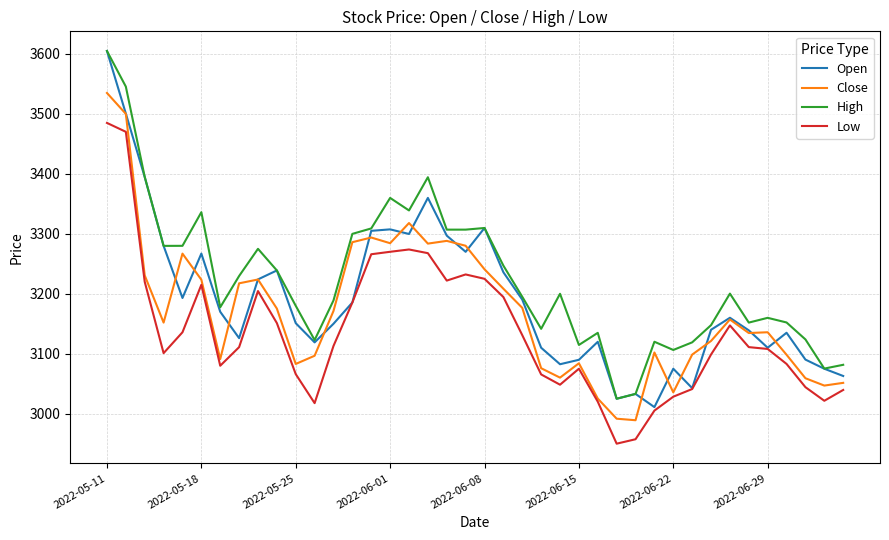

Which series has the widest spread of values?

Open